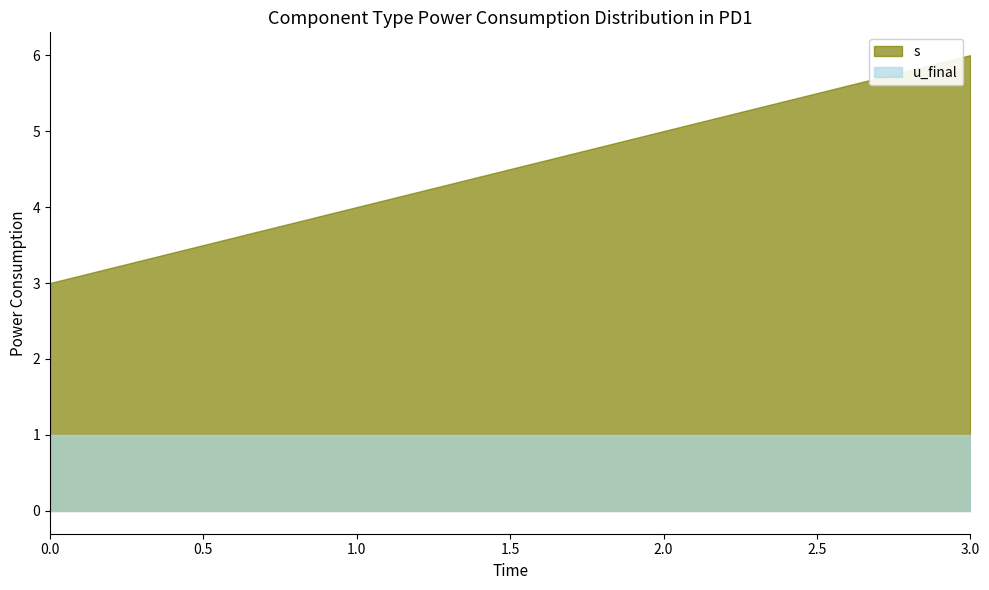

Which has a higher value, 0 or 1?

1